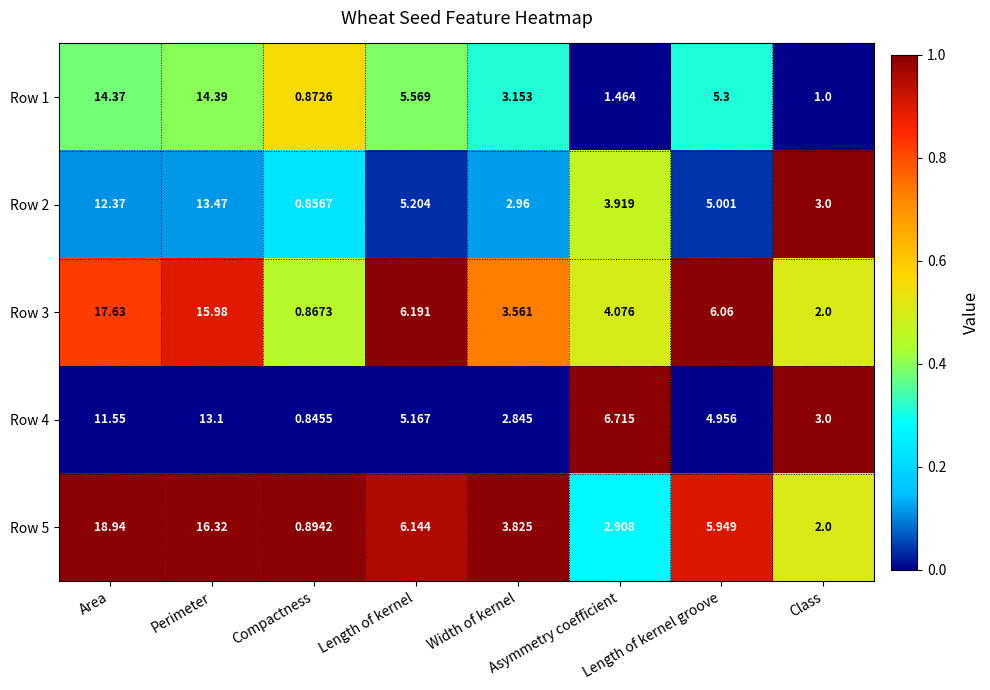

Is the value of Row 4 at Perimeter greater than the value of Row 1 at Area?

No